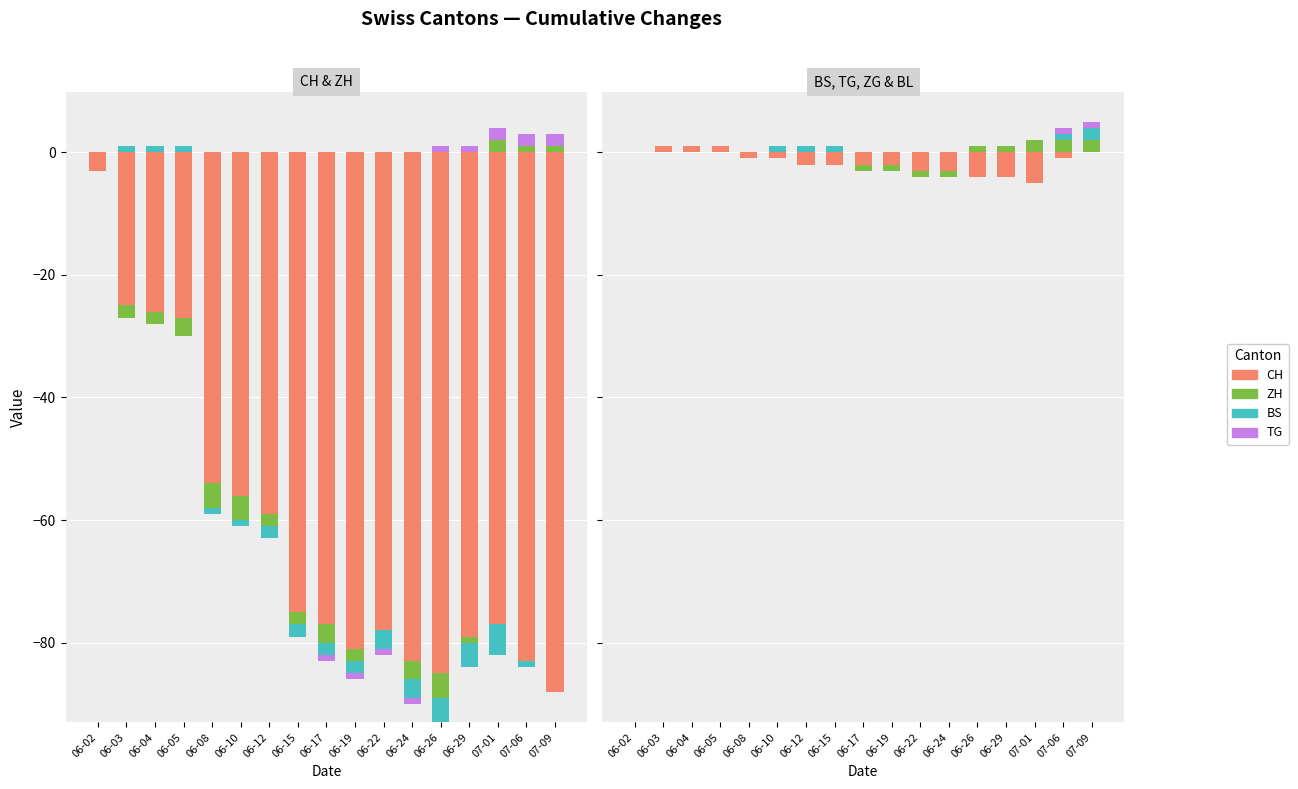

At which label is BL closest to 0?

06-02